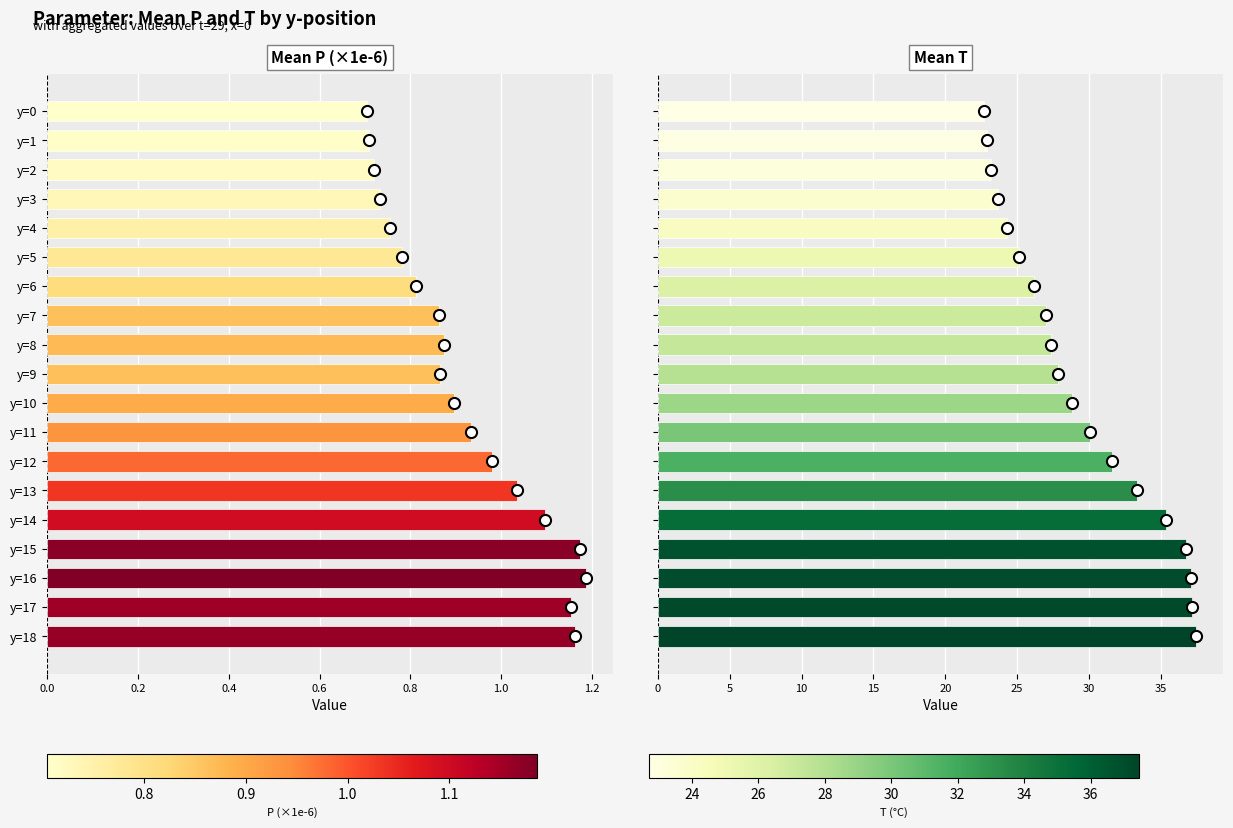

What is the value of the Mean P (×1e-6) bar at the 10th from the left?

0.9